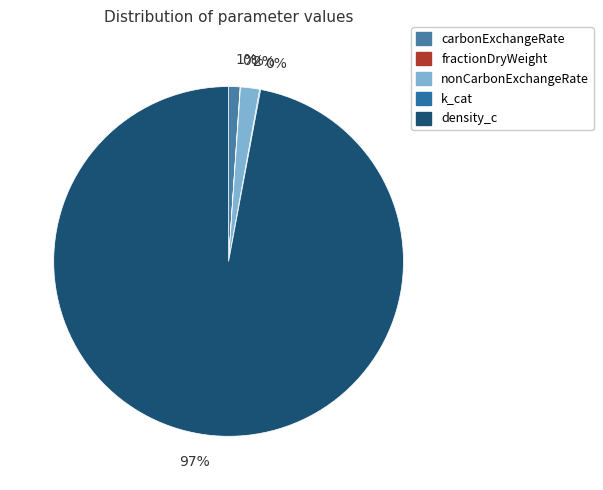

Rank the categories by value from highest to lowest.

density_c, nonCarbonExchangeRate, carbonExchangeRate, k_cat, fractionDryWeight